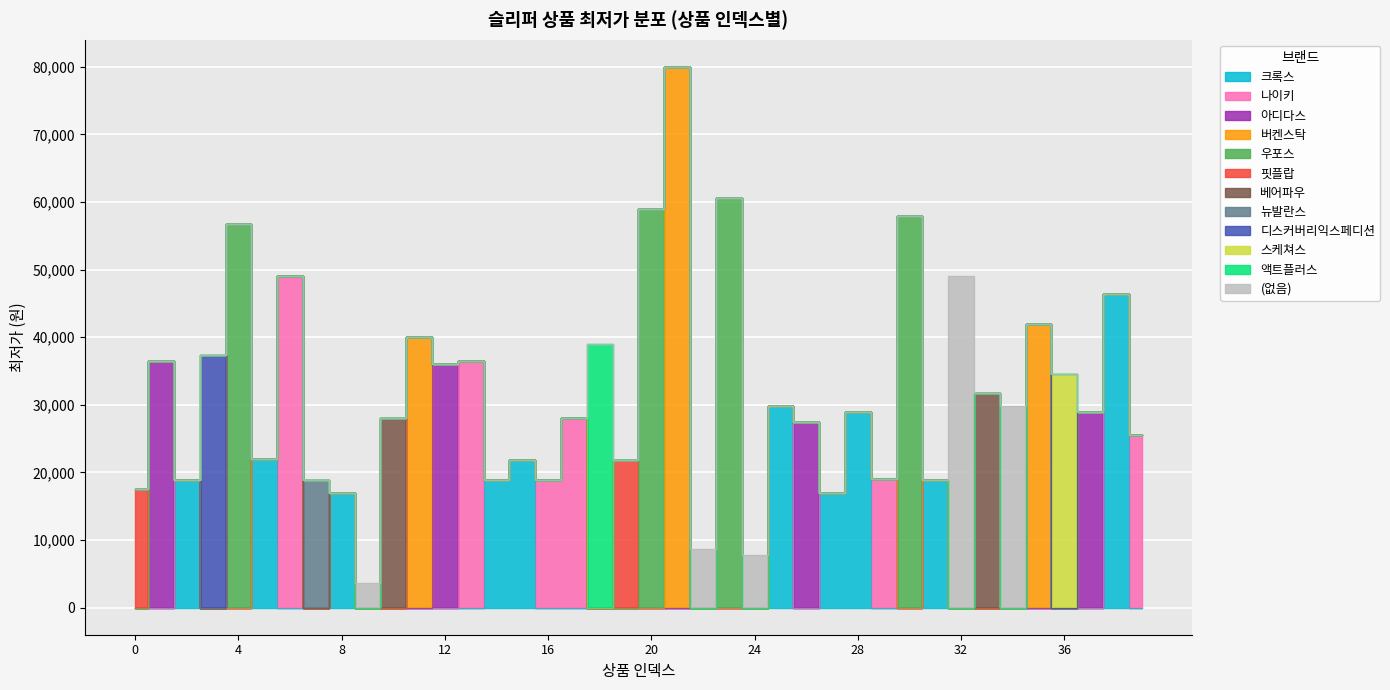

What is the difference between the maximum and minimum values?

76400